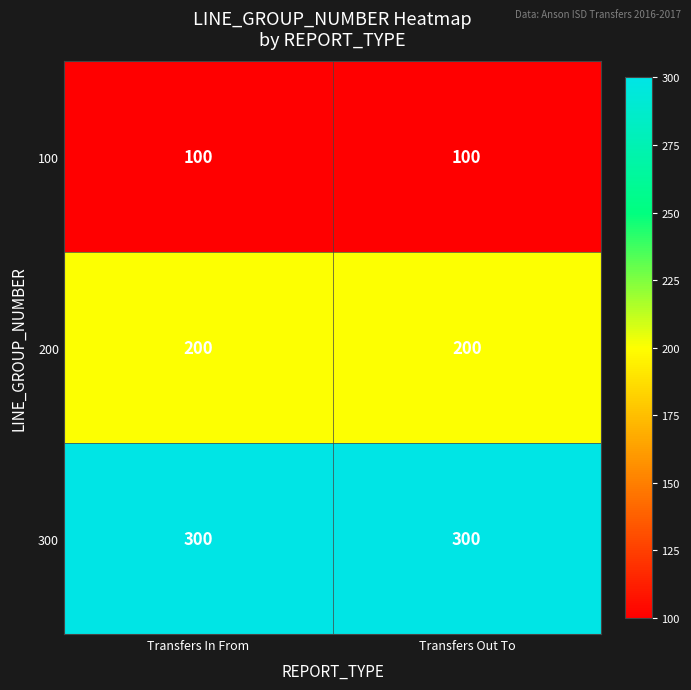

What is the maximum value shown in the chart?

300